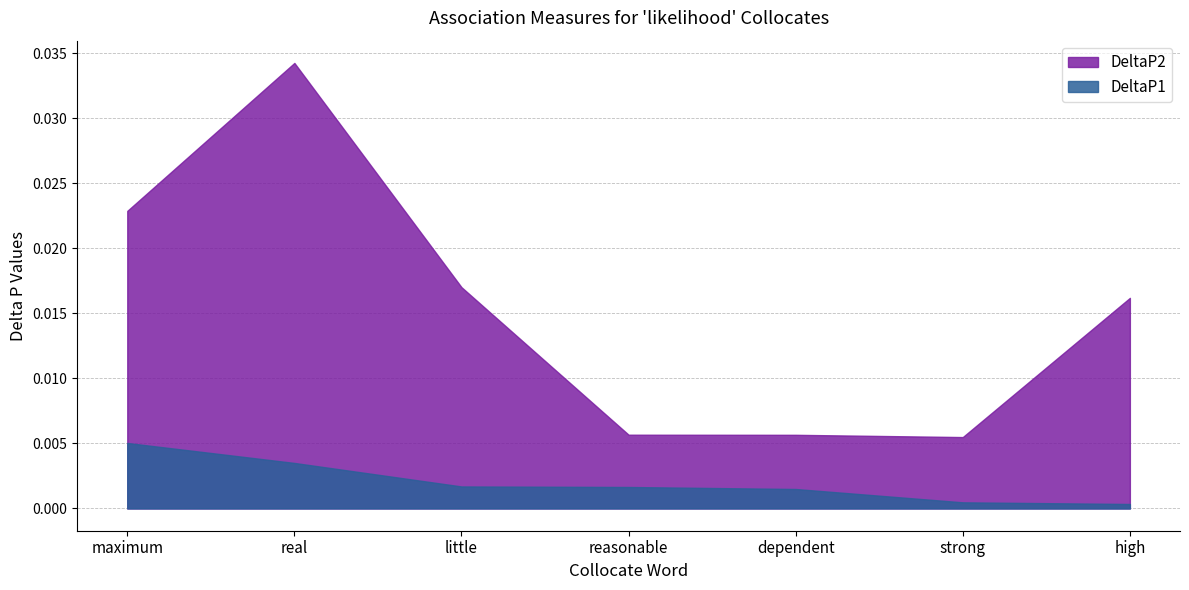

Rank the series by their average value, from lowest to highest.

DeltaP1, DeltaP2